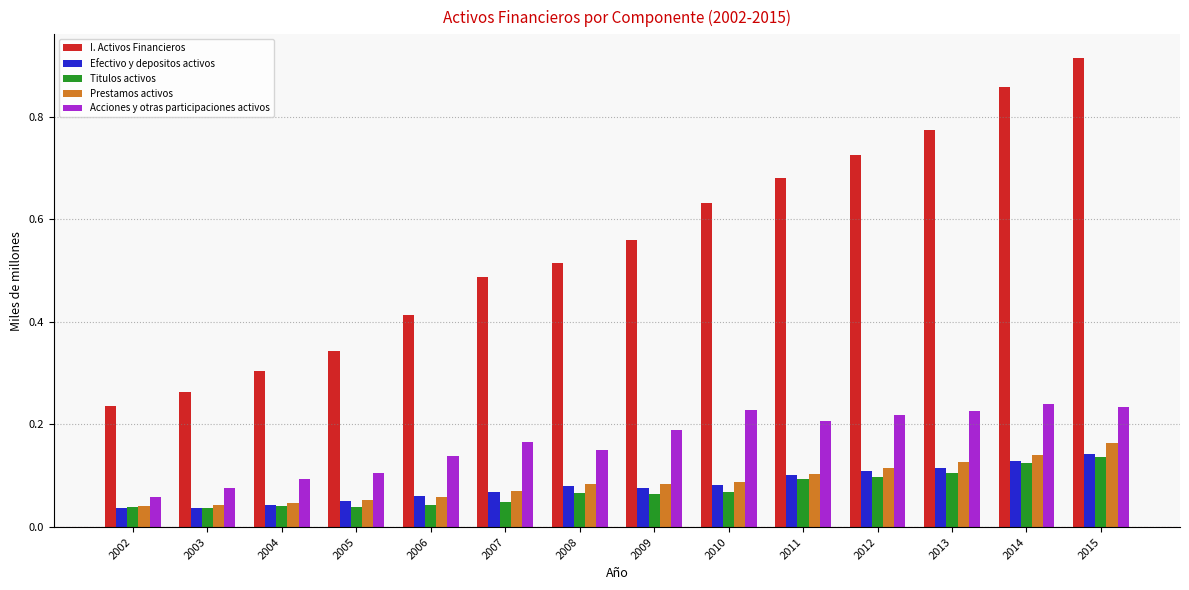

How many Efectivo y depositos activos values are between 0 and 1?

14